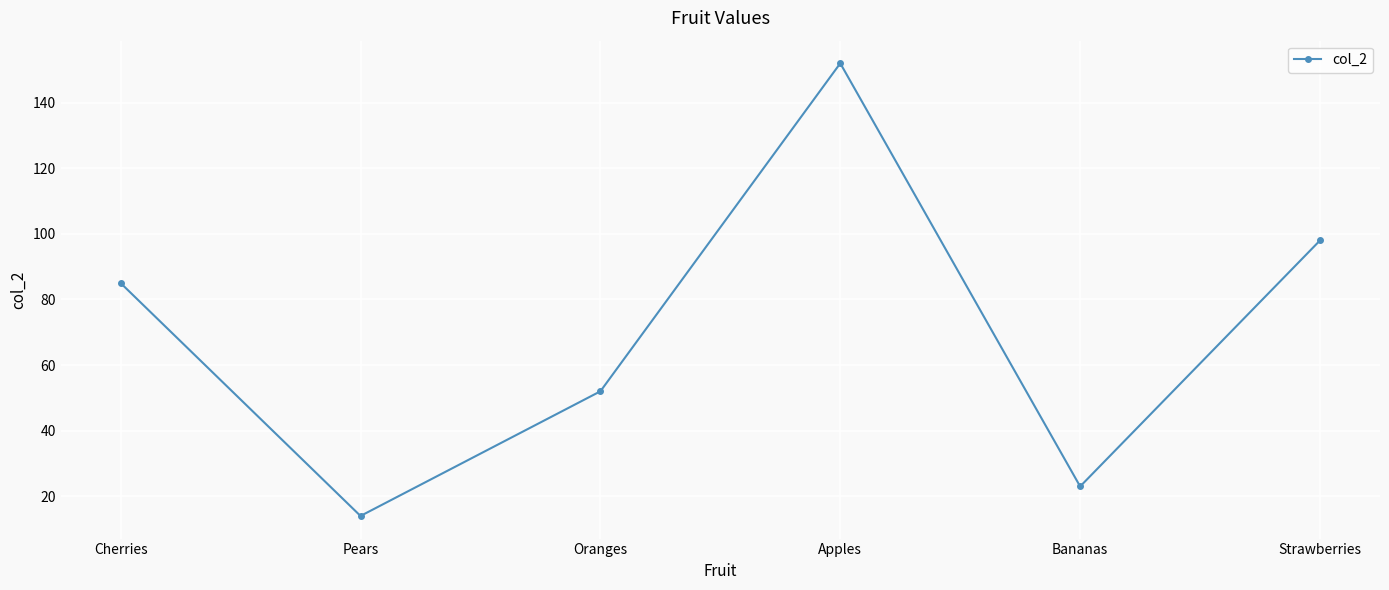

What is the average value?

71